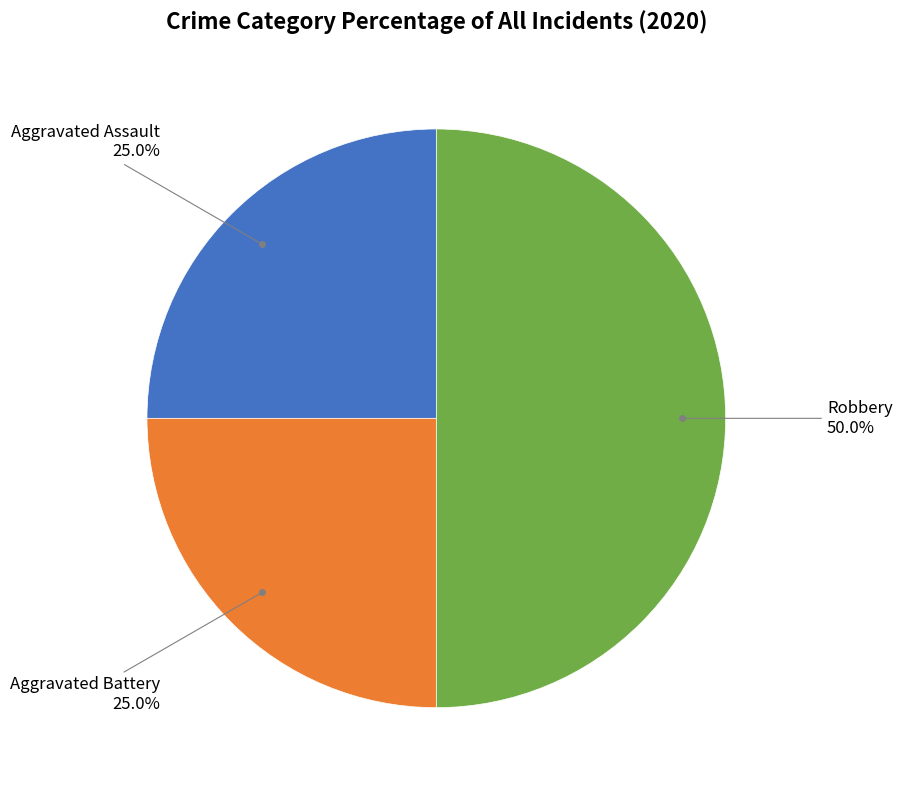

Count the number of slices in the pie.

3